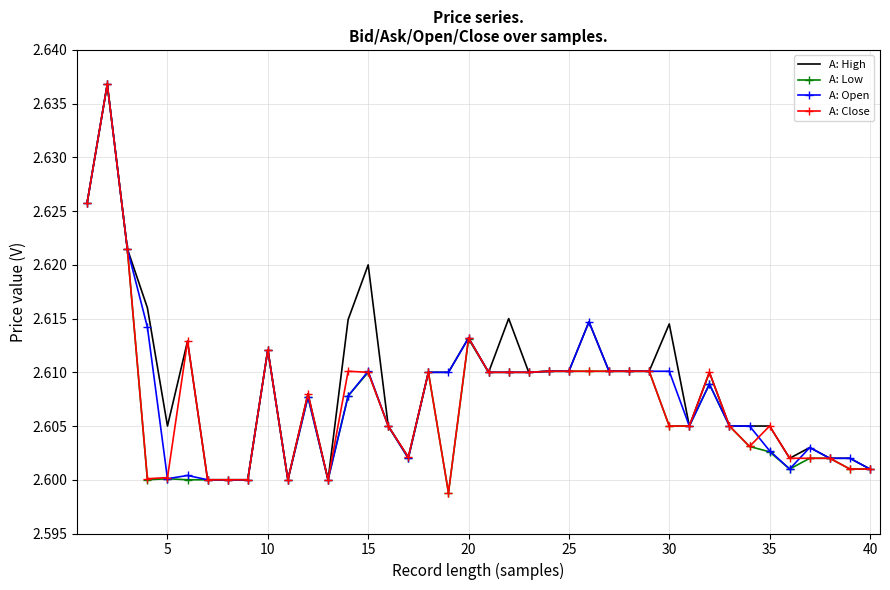

List the series in order of their overall mean, lowest first.

A: Low, A: Close, A: Open, A: High